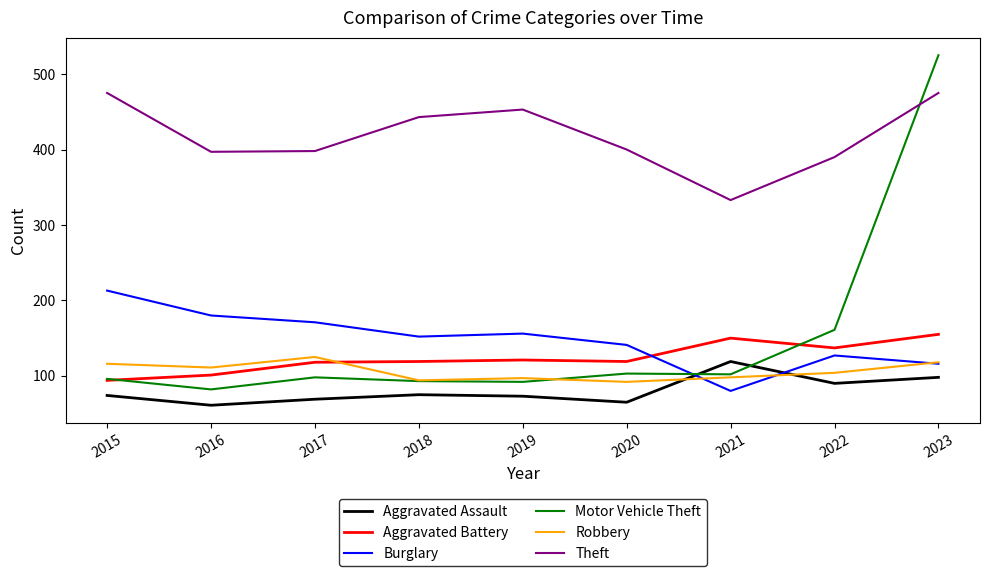

How many lines are shown in the chart?

6